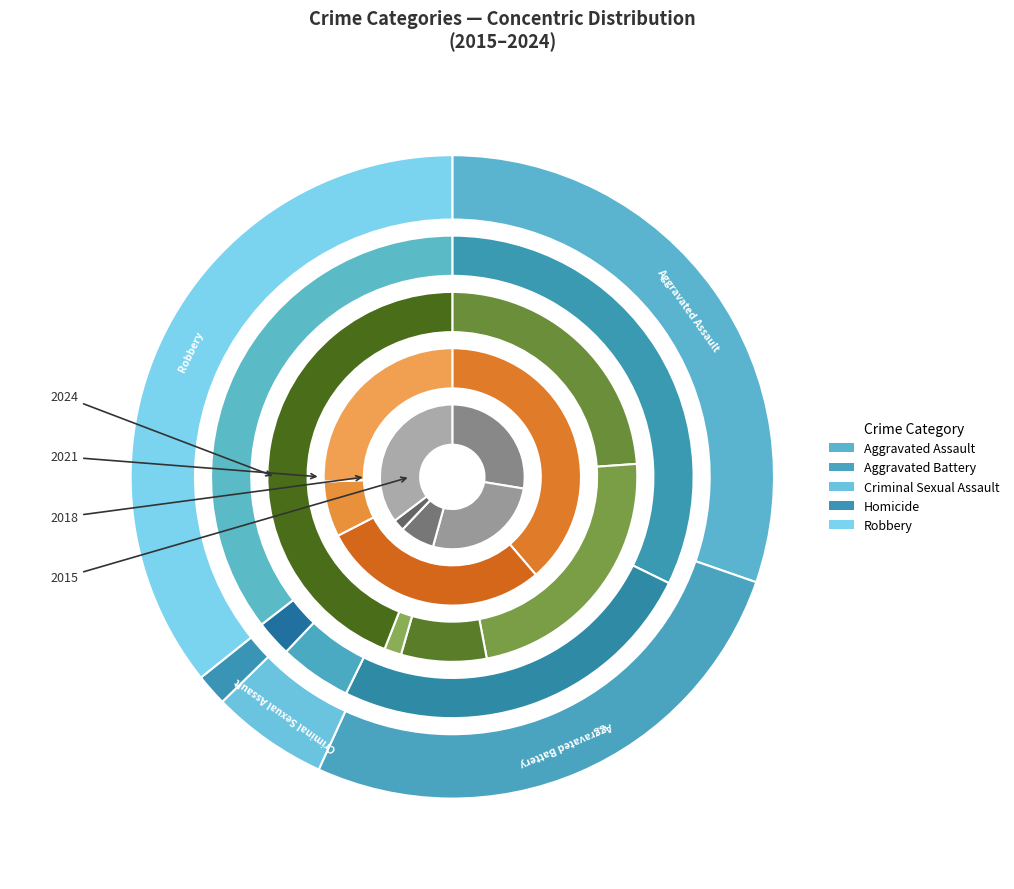

Is 4 the majority of the pie?

No